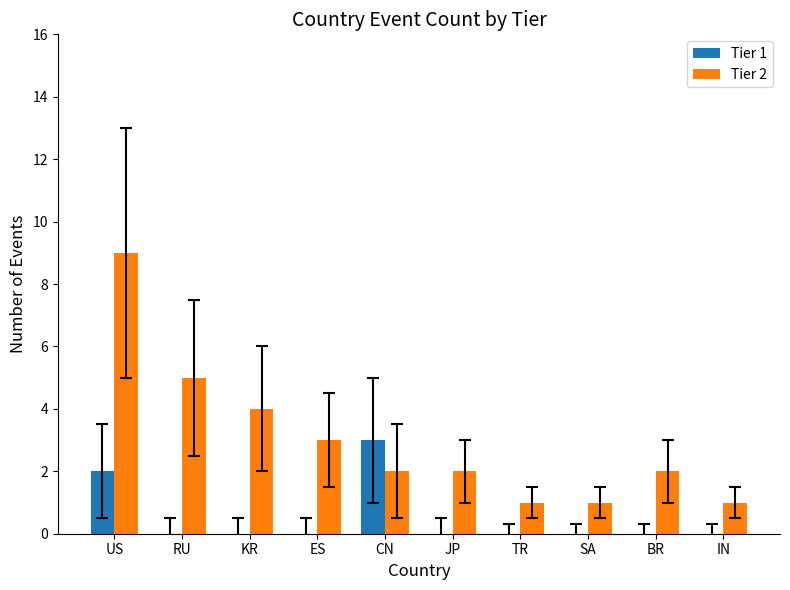

The value of Tier 2 at TR is 2. True or false?

False